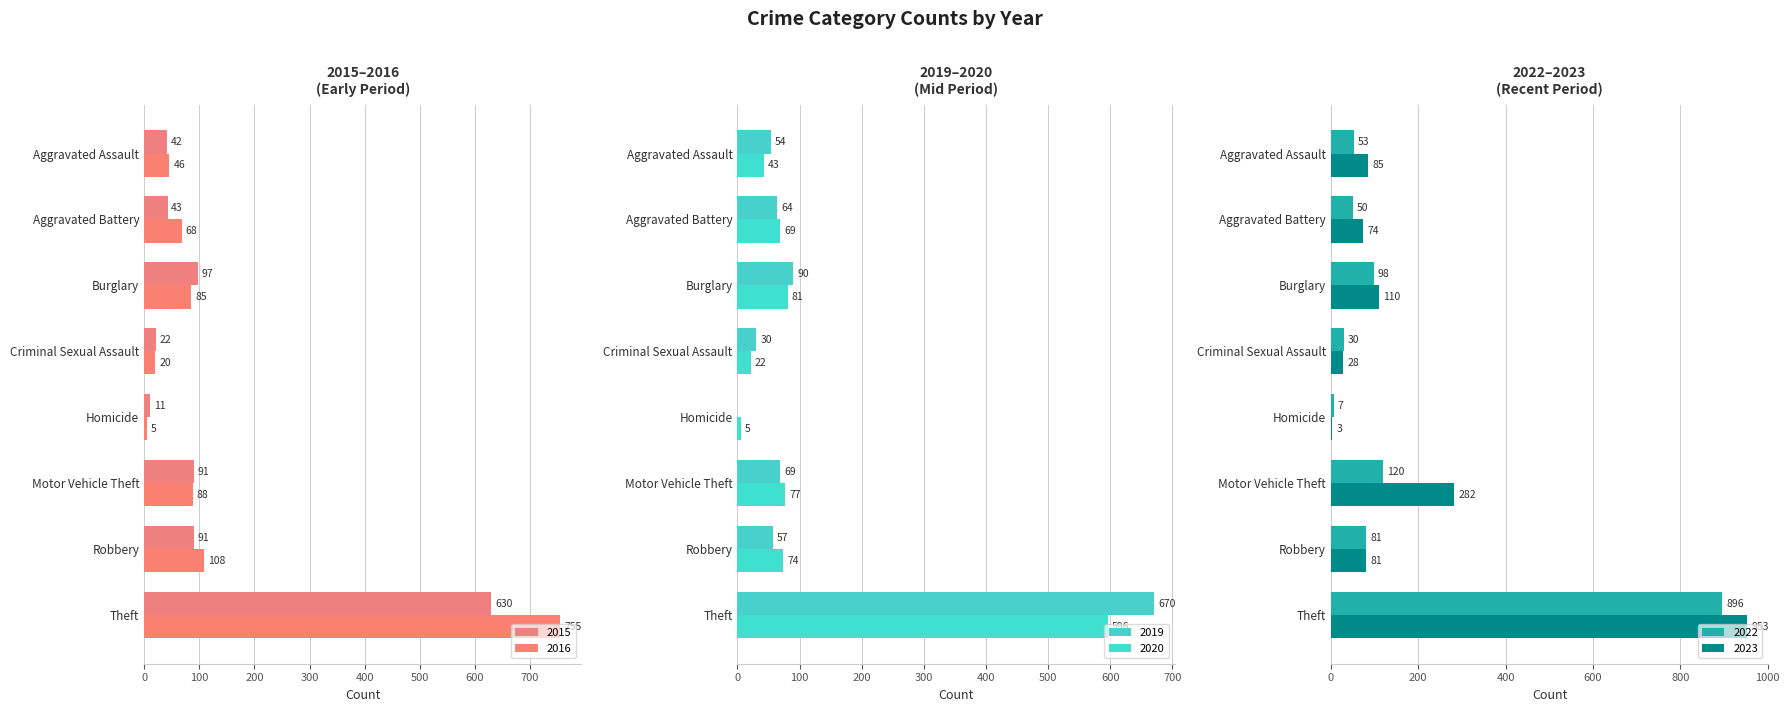

What is the difference between the 2015 values at Motor Vehicle Theft and Burglary?

6